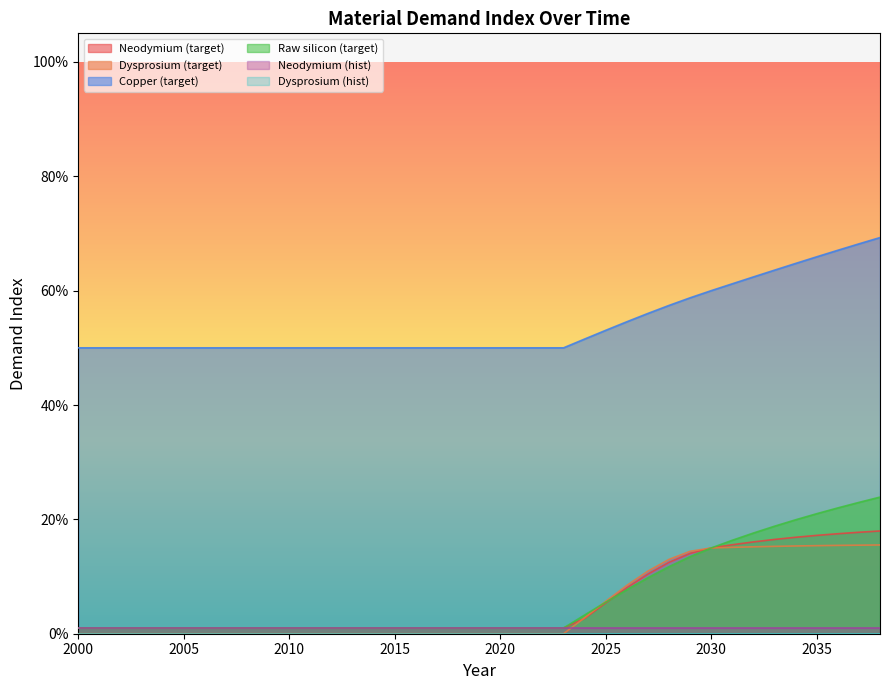

Does the chart display data point markers on the line(s)?

No